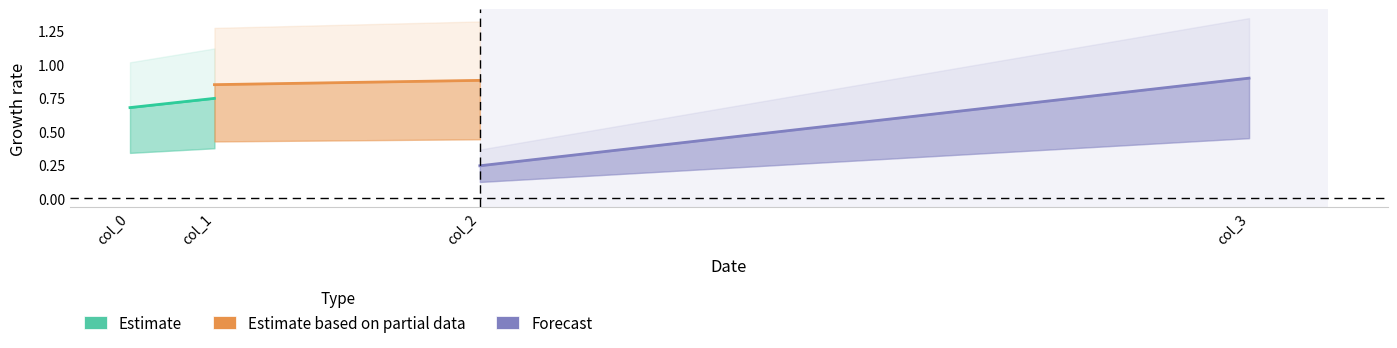

Does the chart display data point markers on the line(s)?

No